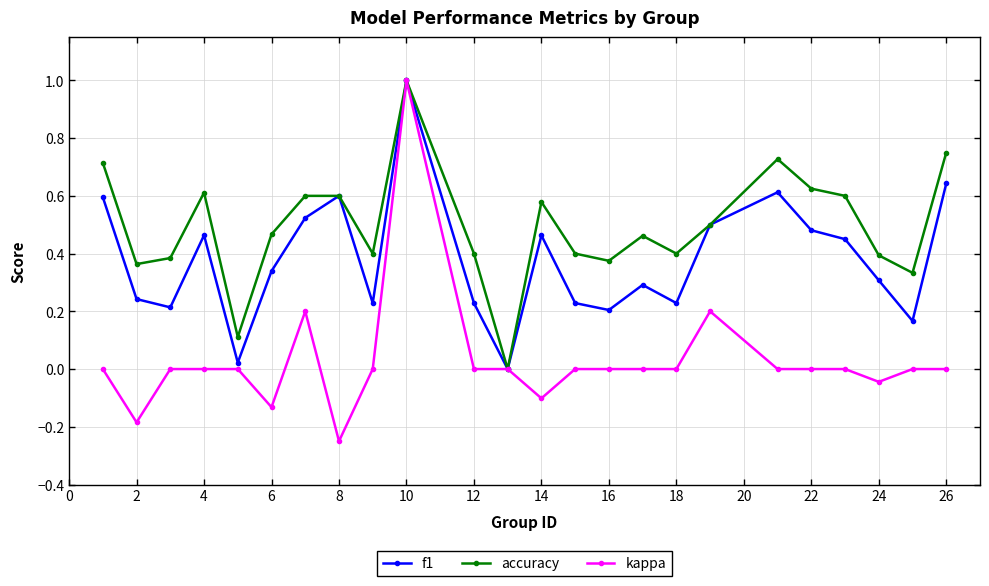

Which series has the largest total across all categories?

accuracy